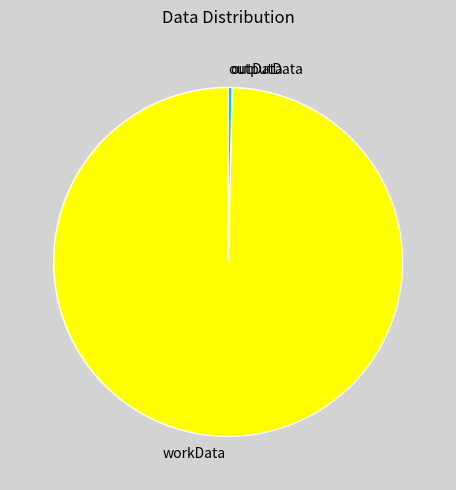

Which category has the biggest portion of the pie?

workData